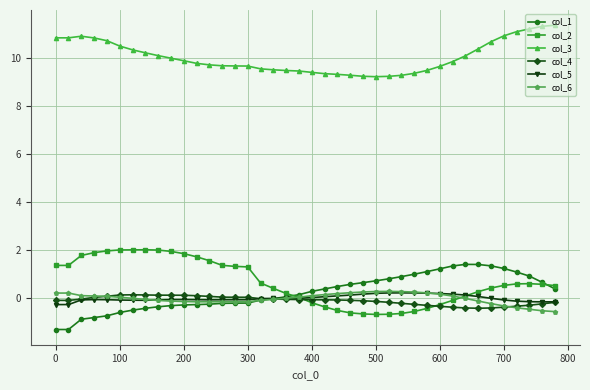

What is the greatest value displayed?

11.4